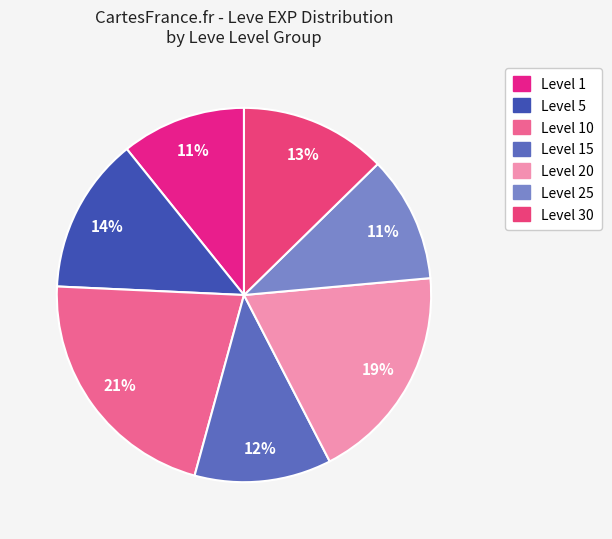

How many slices are in this pie chart?

7